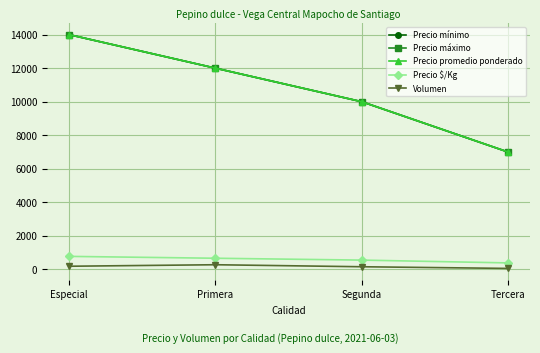

What is the difference between the Precio promedio ponderado values at Segunda and Primera?

2000